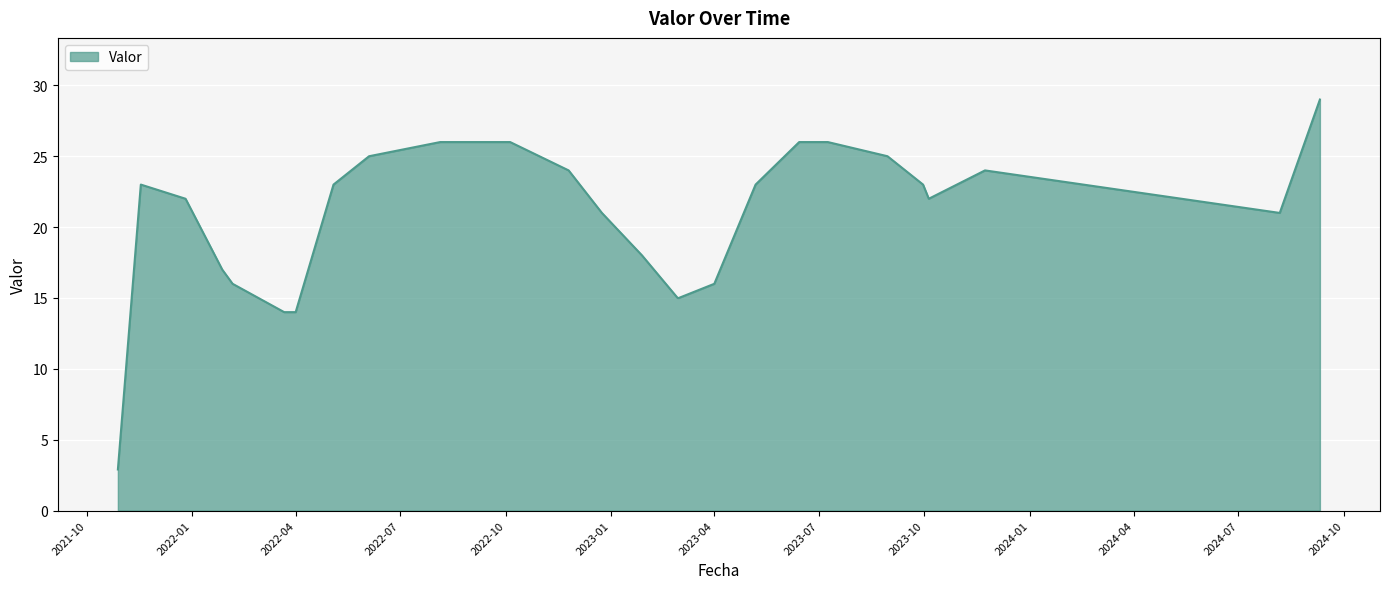

What is the minimum value shown in the chart?

2.9